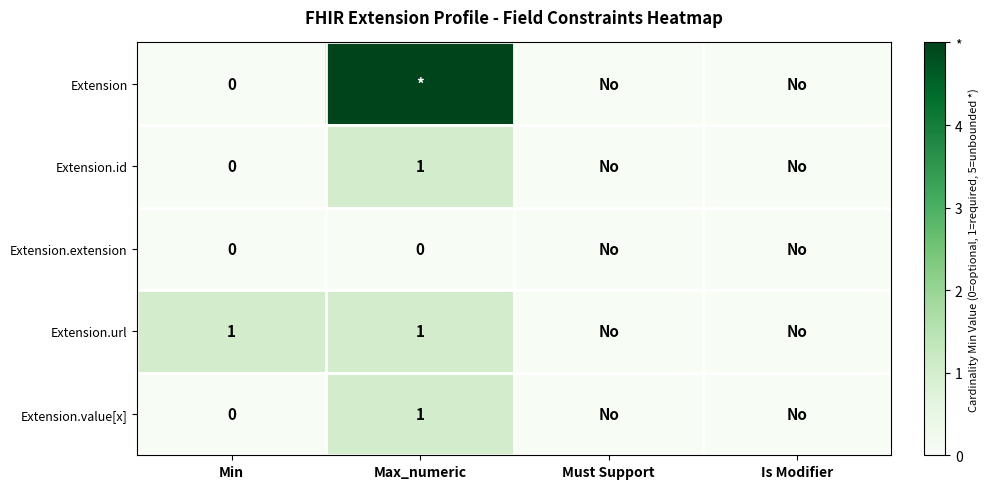

Which label corresponds to the smallest value in the chart?

Min